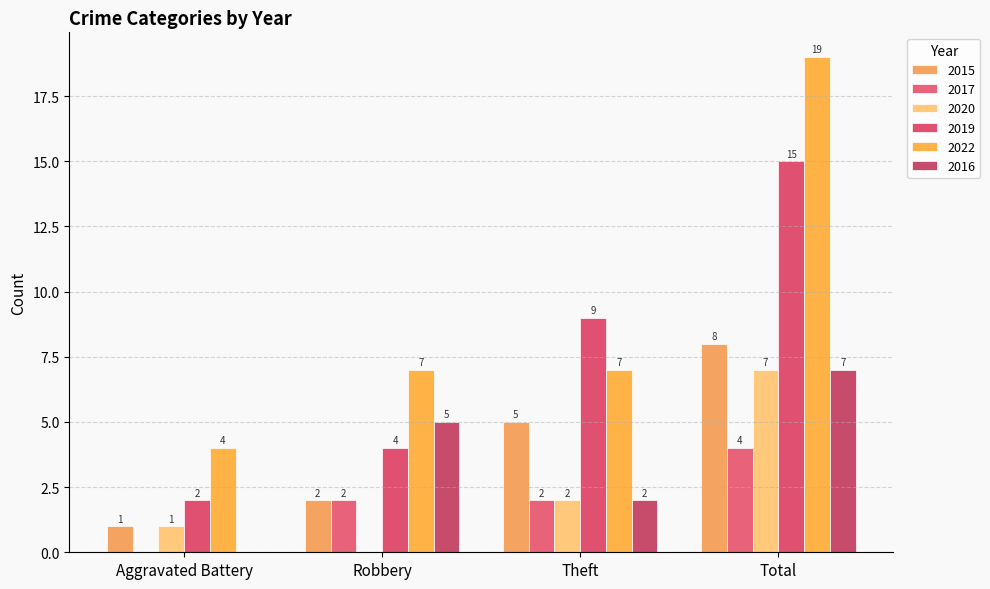

Is the value of 2017 at Aggravated Battery greater than the value of 2019 at Robbery?

No